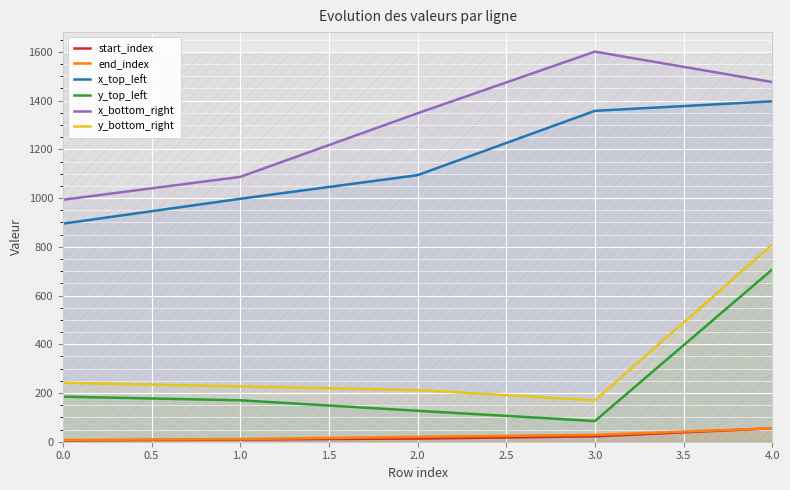

The value of y_bottom_right at 4.0 is 1230. True or false?

False